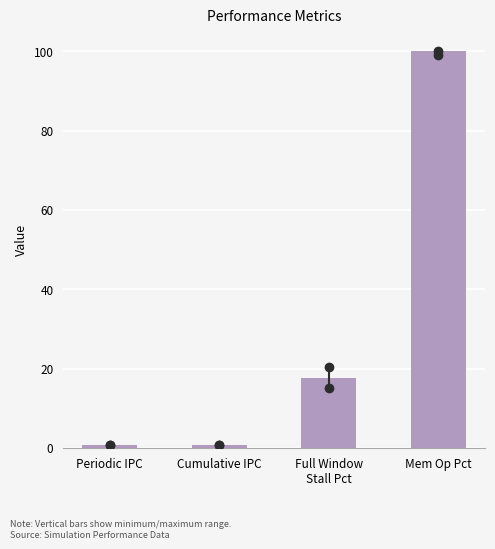

Reading left to right, transcribe all the data shown in this chart.

0.7	0.7	17.7	100.0